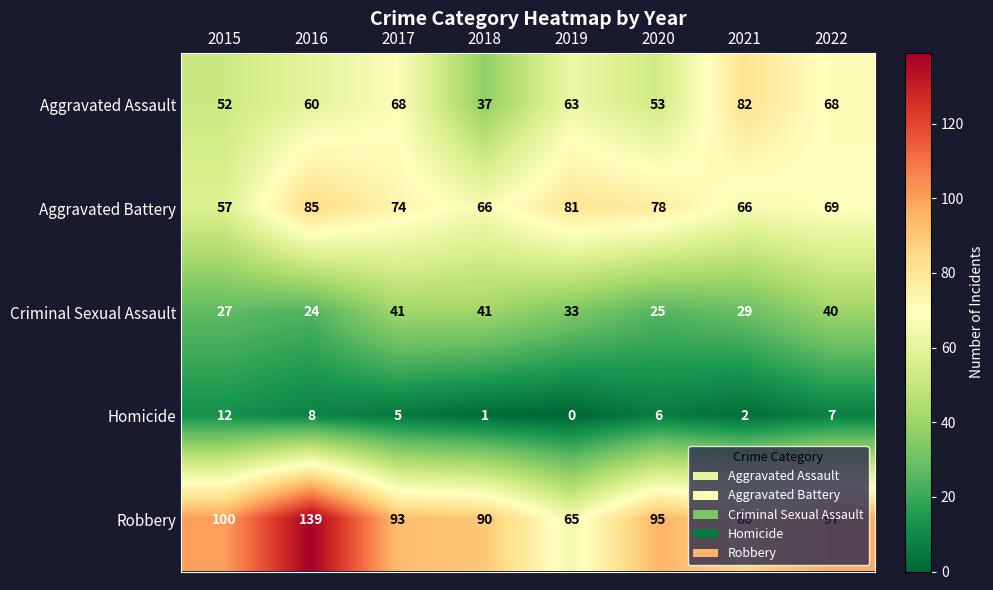

Count the number of categories in the chart.

8